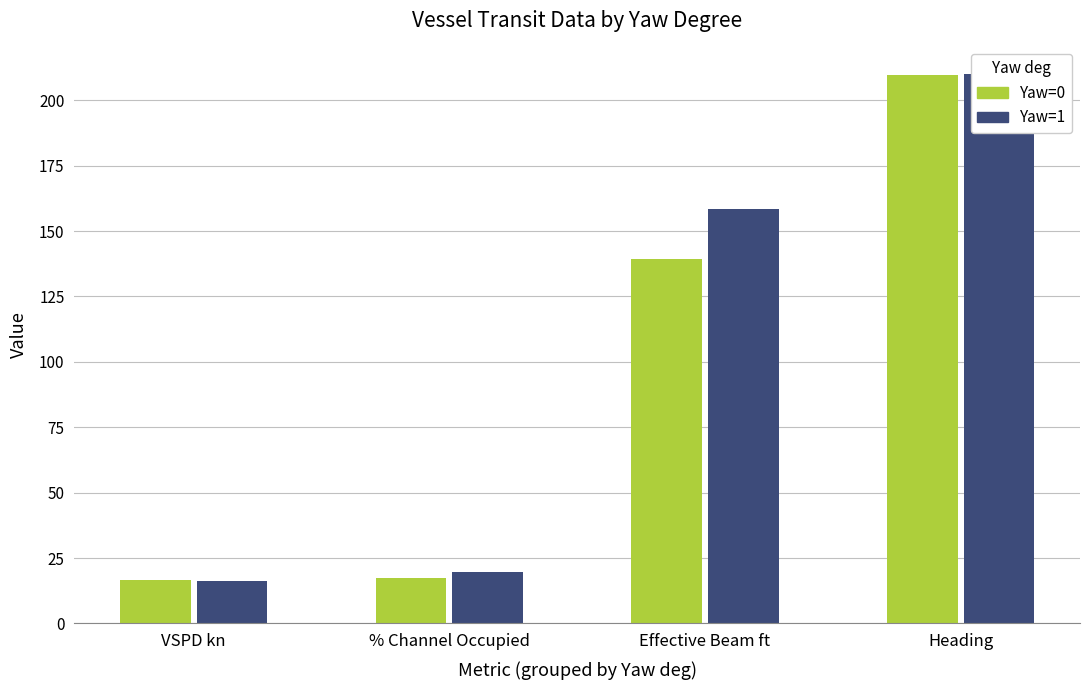

What is the total value across all series at % Channel Occupied?

37.2